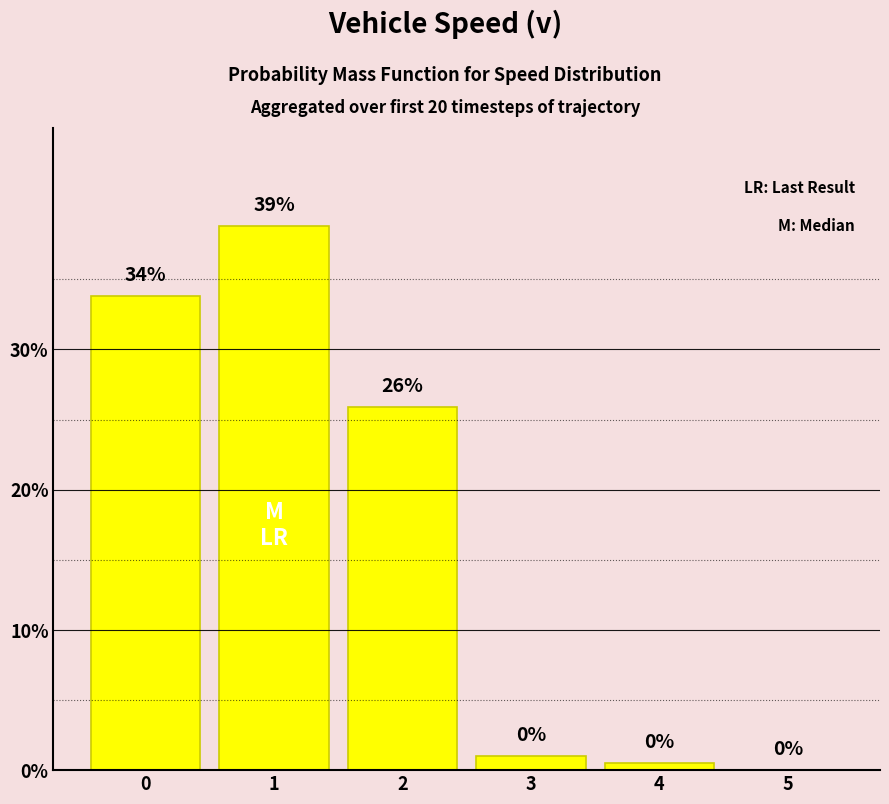

What is the average value?

16.7